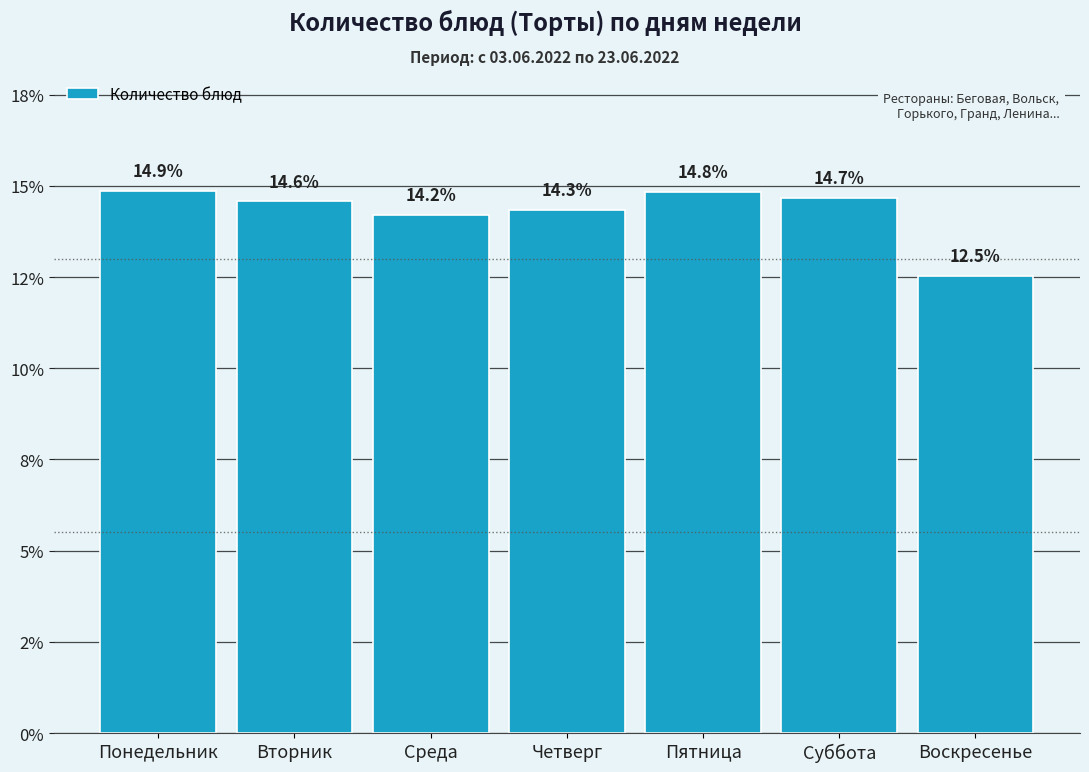

Are the bars horizontal?

No